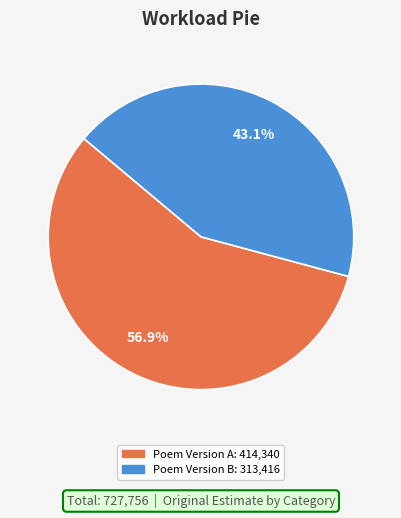

Is there a majority slice in this chart?

Yes